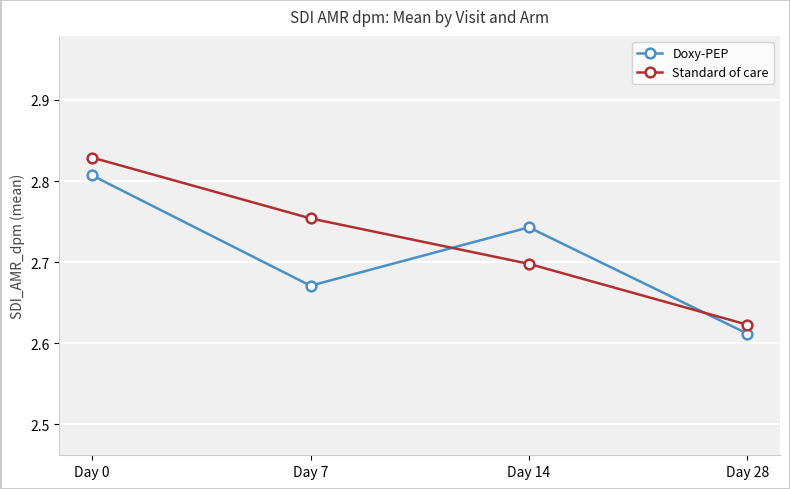

Which category has the highest value across all series?

Day 0